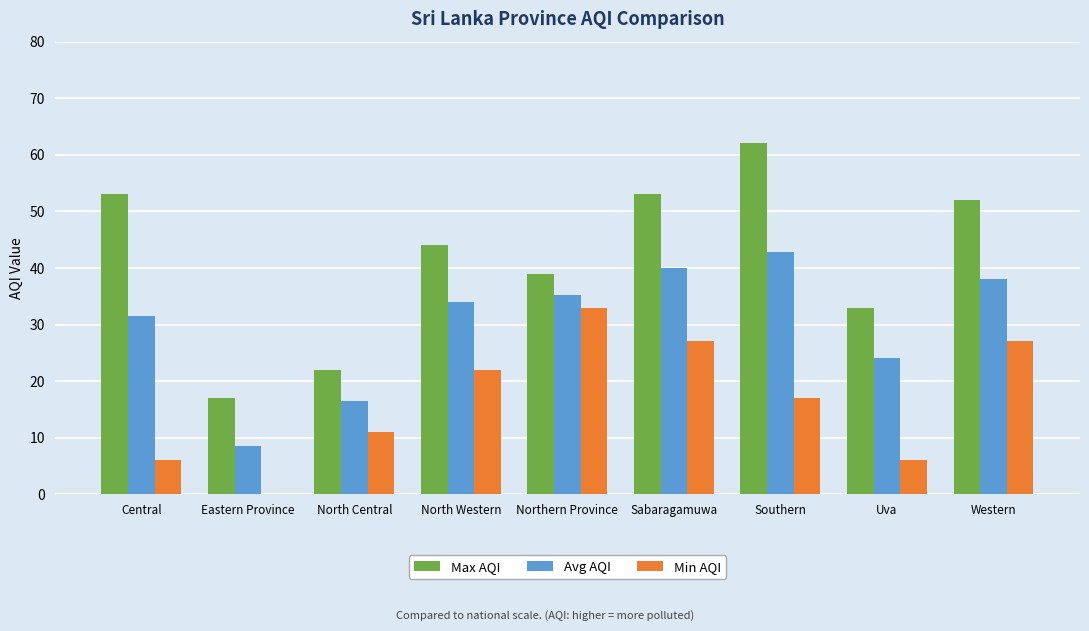

Is the value of Avg AQI at Eastern Province greater than the value of Min AQI at Northern Province?

No